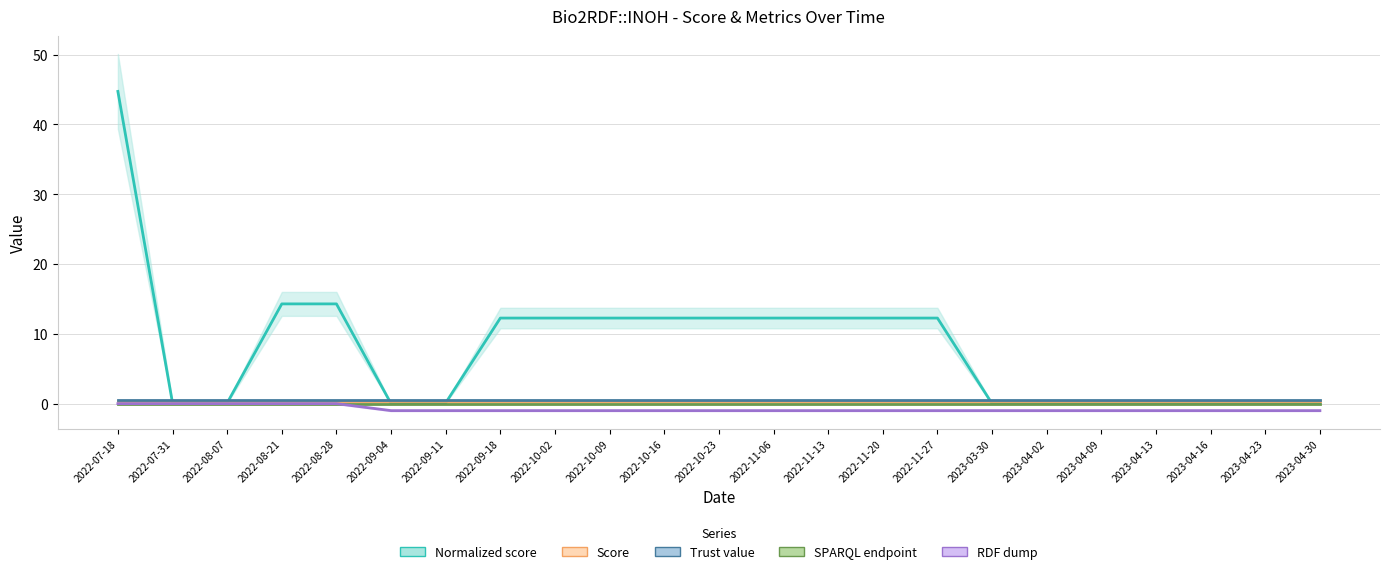

Where is Normalized score nearest to the value 22?

2022-08-21